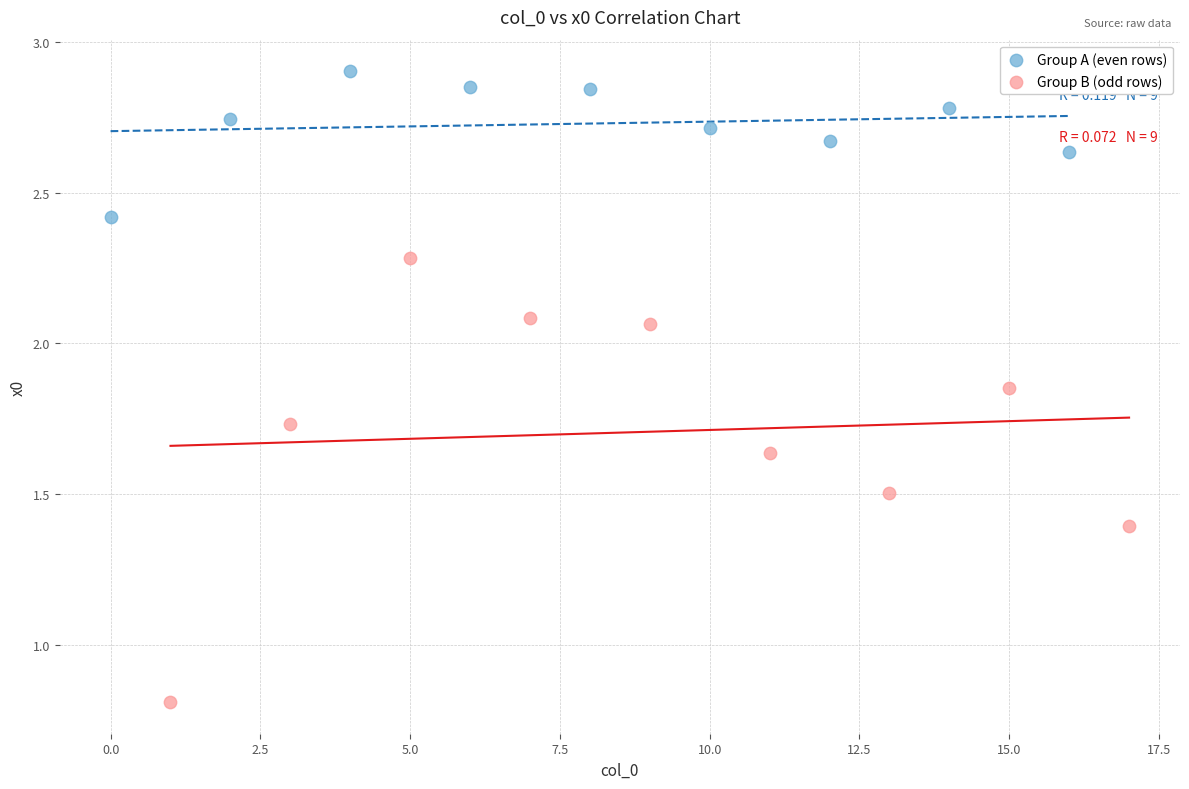

Which series contains the highest Y value?

Group A (even rows)